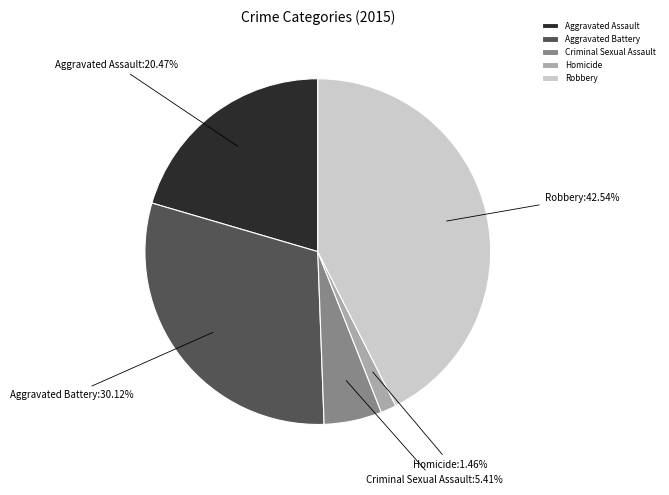

To the nearest percent, what percentage of the pie is Robbery?

43%